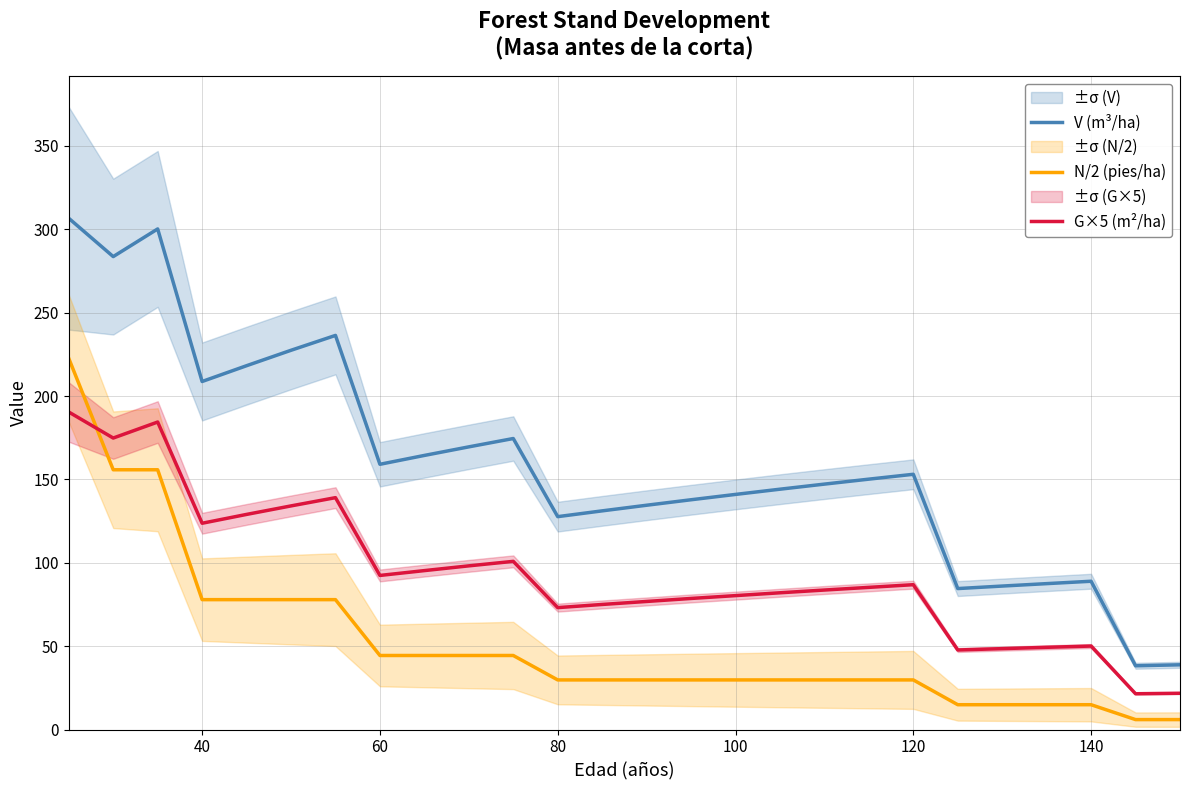

What is the highest value of the G×5 (m²/ha) series?

190.4